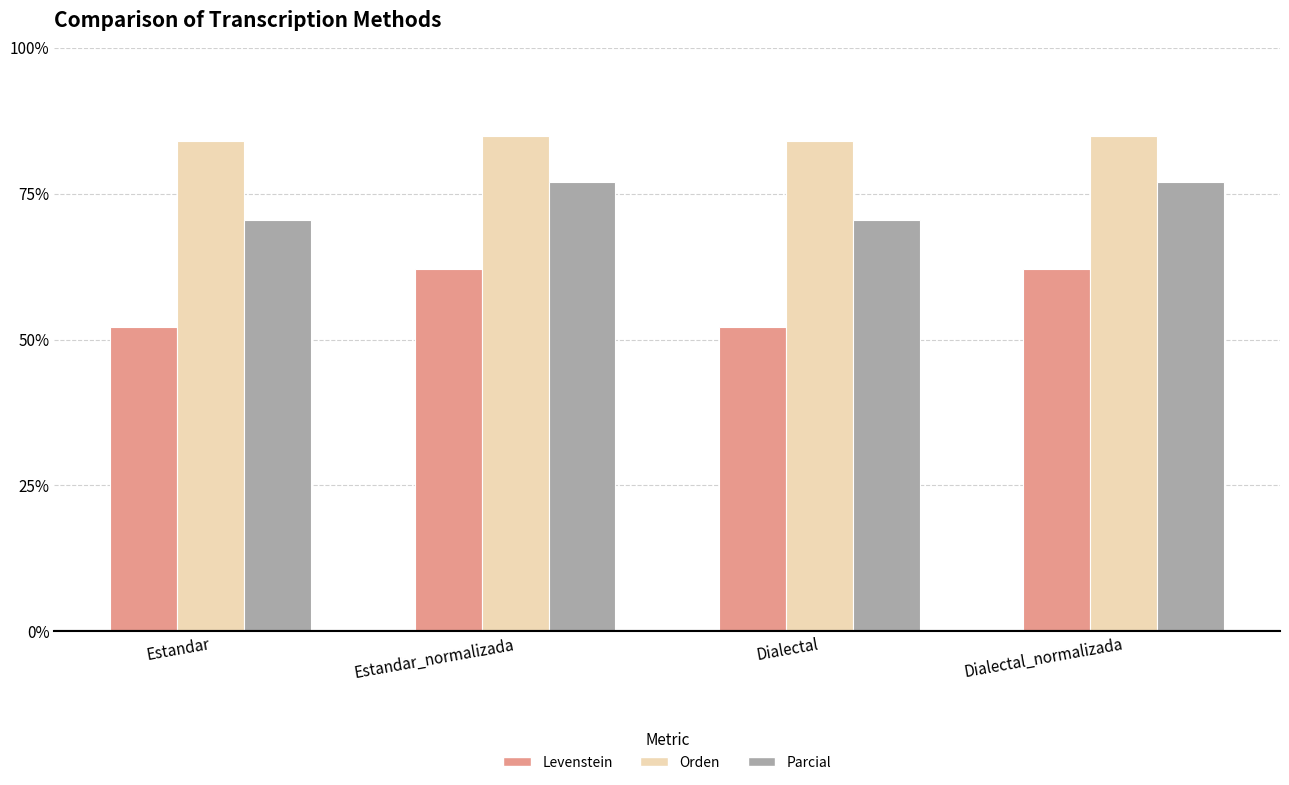

Count the number of data series in this chart.

3